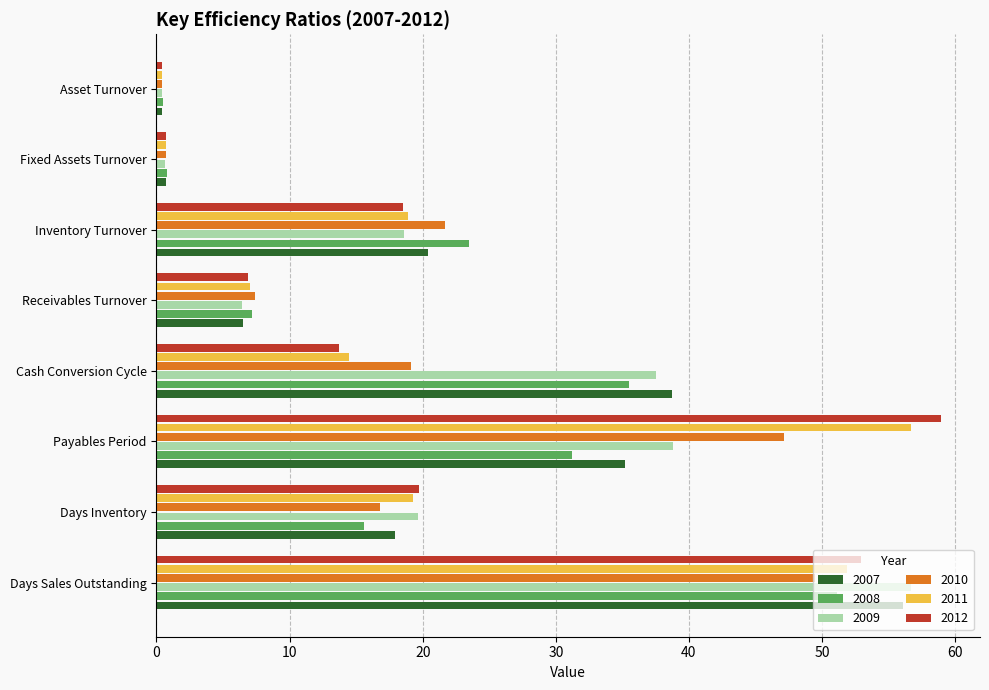

What value does the 2007 series have at Cash Conversion Cycle?

38.7